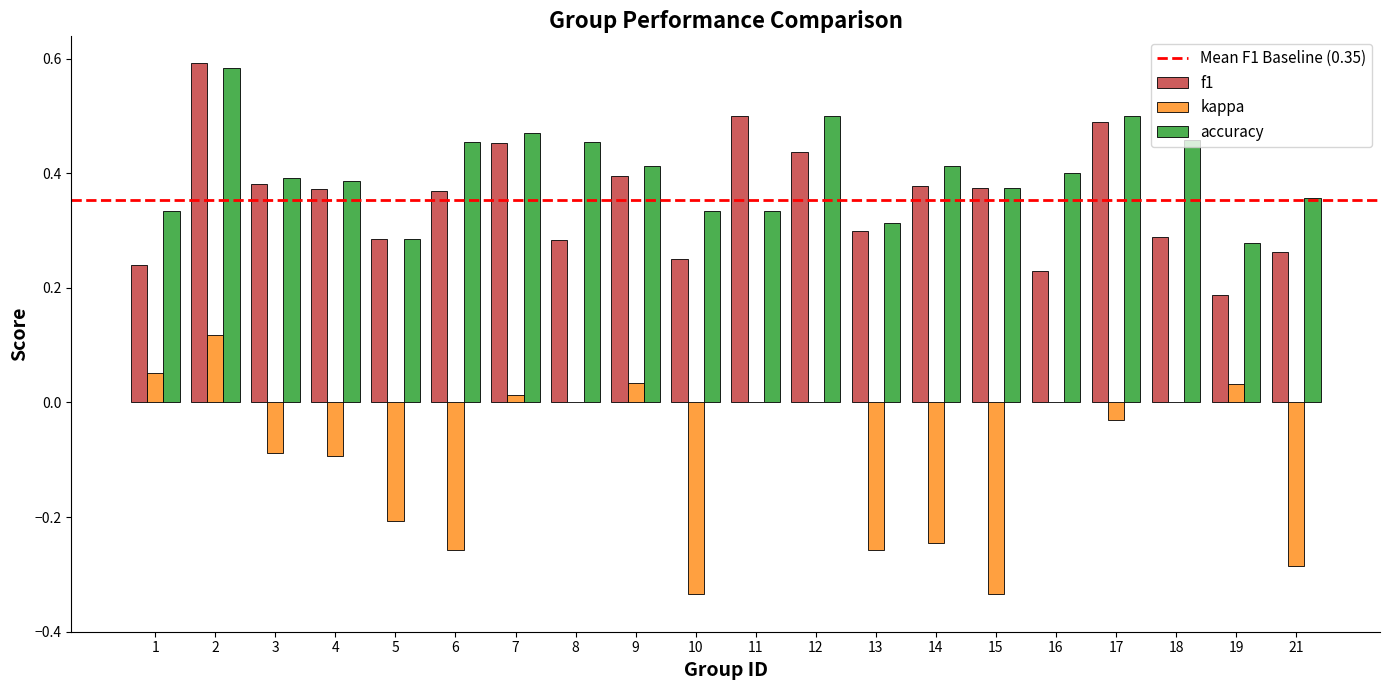

Is the value of kappa at 9 greater than the value of f1 at 3?

No